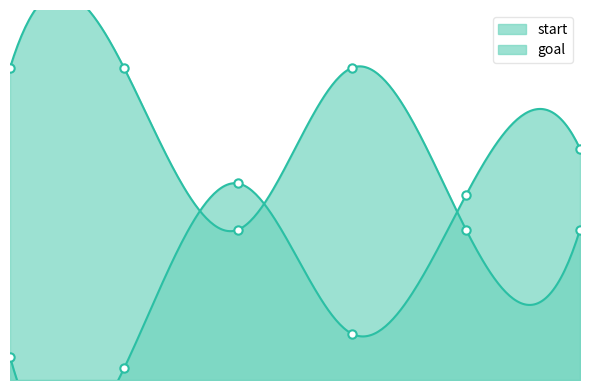

What is the maximum value for start?

20